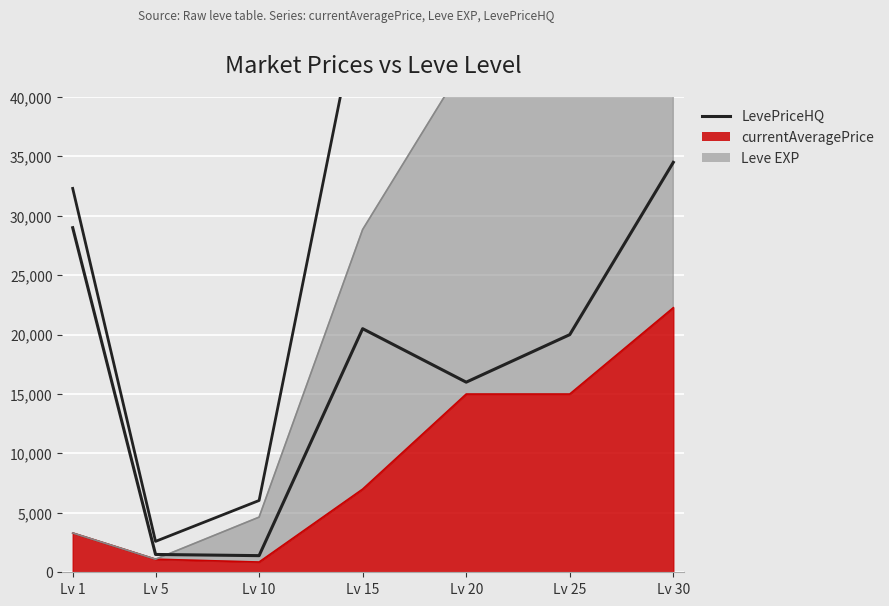

Which has a higher value, Lv 5 or Lv 25?

Lv 25